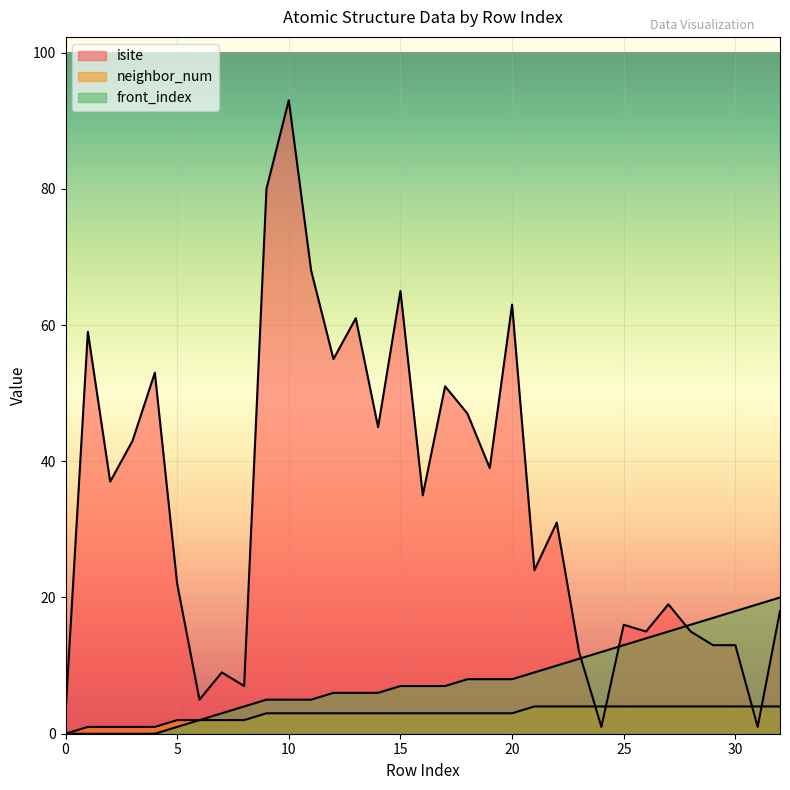

Reading right to left, transcribe all the data shown in this chart.

isite: 18	1	13	13	15	19	15	16	1	12	31	24	63	39	47	51	35	65	45	61	55	68	93	80	7	9	5	22	53	43	37	59	3
neighbor_num: 4	4	4	4	4	4	4	4	4	4	4	4	3	3	3	3	3	3	3	3	3	3	3	3	2	2	2	2	1	1	1	1	0
front_index: 20	19	18	17	16	15	14	13	12	11	10	9	8	8	8	7	7	7	6	6	6	5	5	5	4	3	2	1	0	0	0	0	0